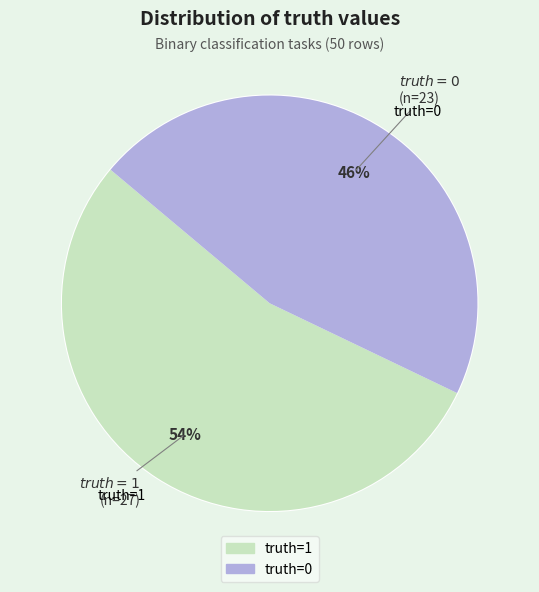

Does truth=1 represent more than half of the total?

Yes